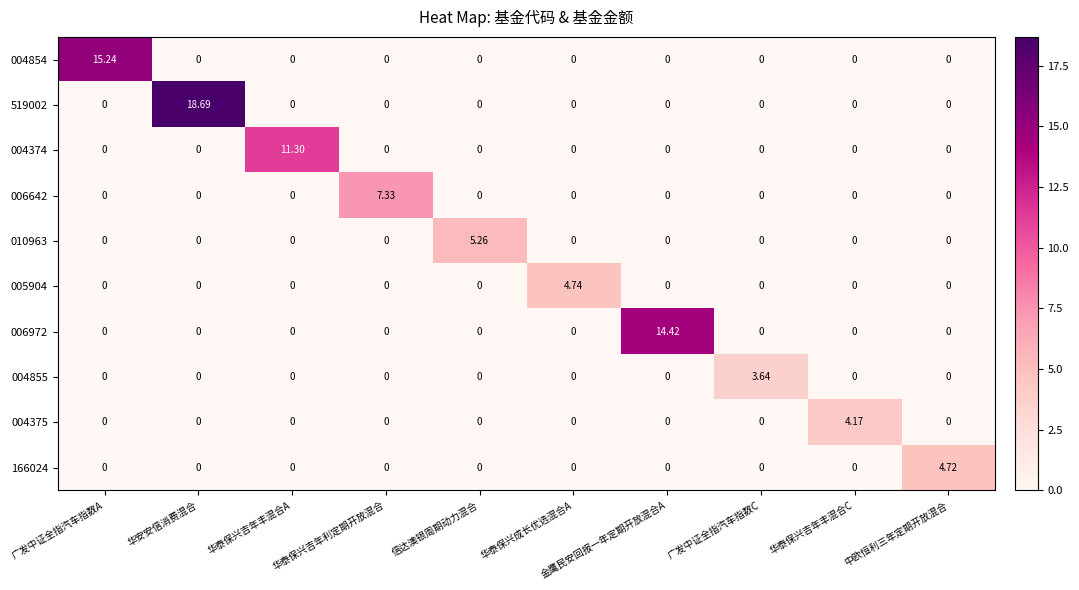

At which category is the sum across all series the highest?

华安安信消费混合